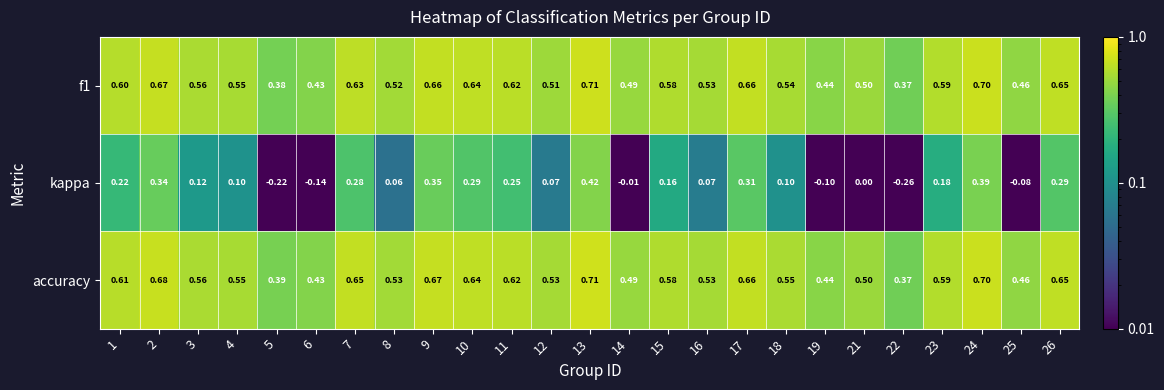

Which category has the highest value across all series?

13